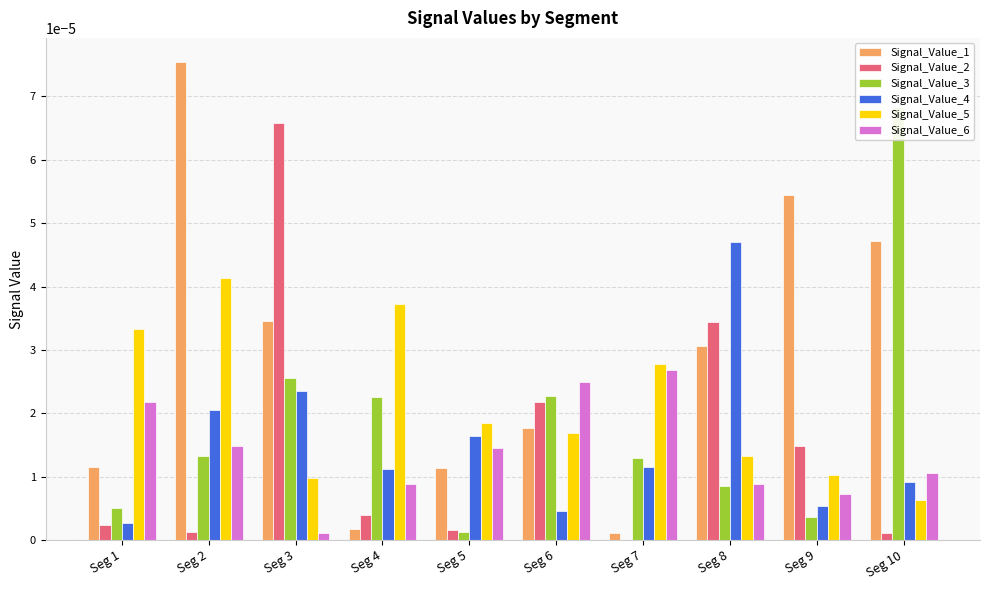

Which has a higher value, Seg 5 or Seg 6?

Seg 6